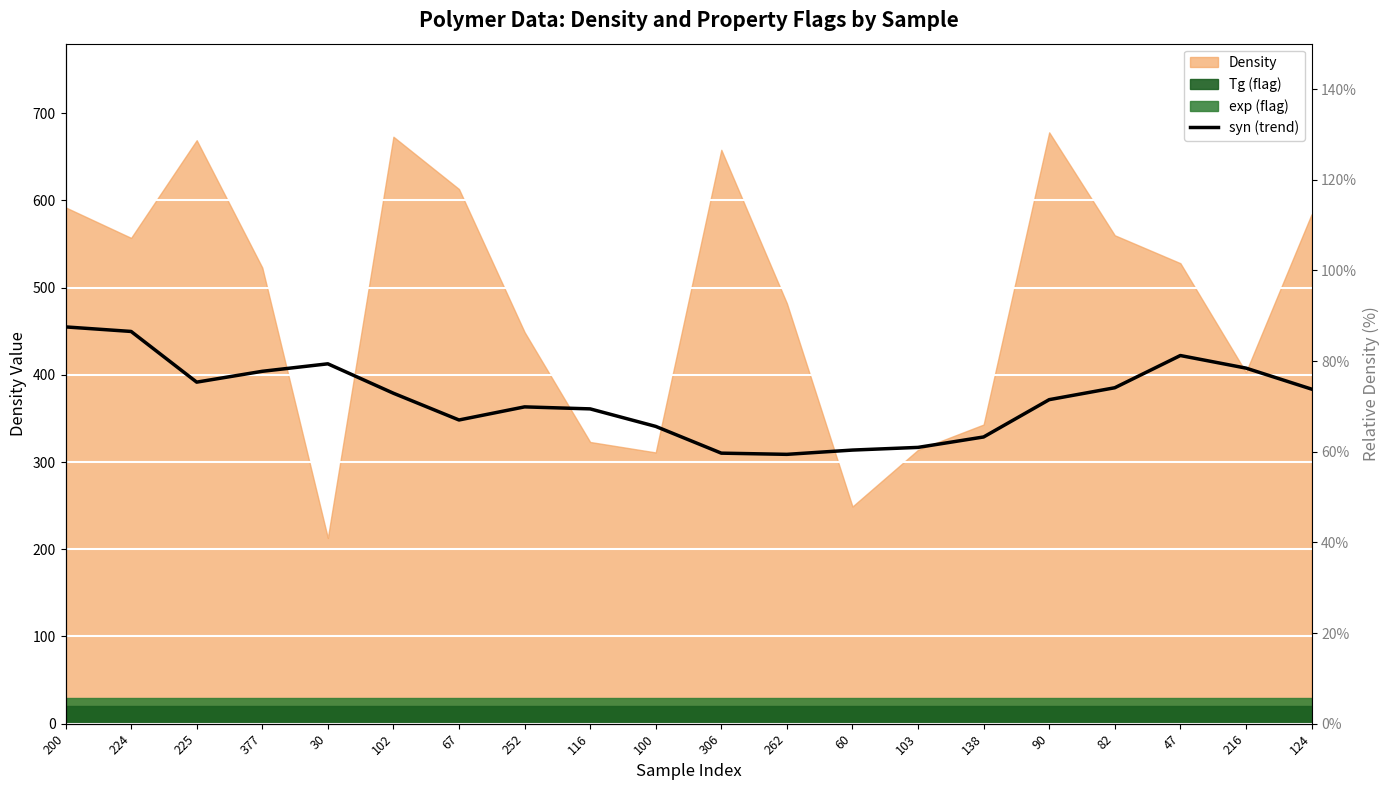

What is the value of the 3rd point from the left?

75.3